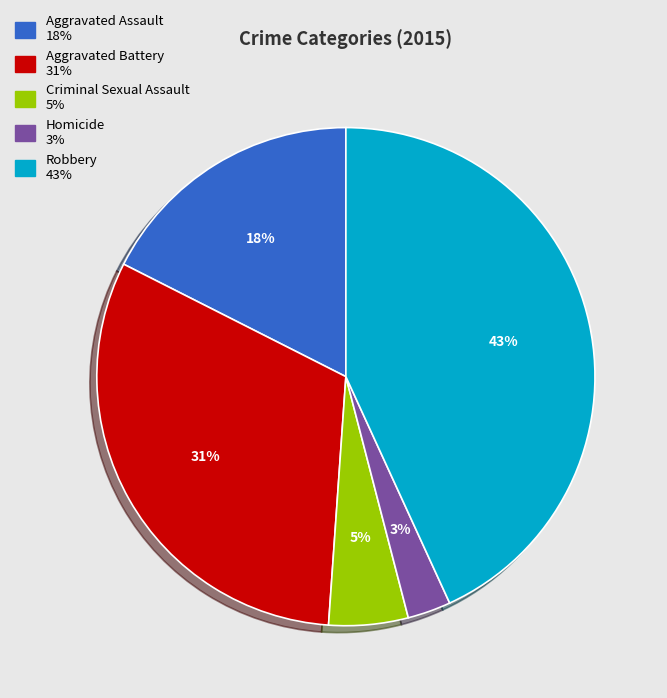

How many slices are in this pie chart?

5